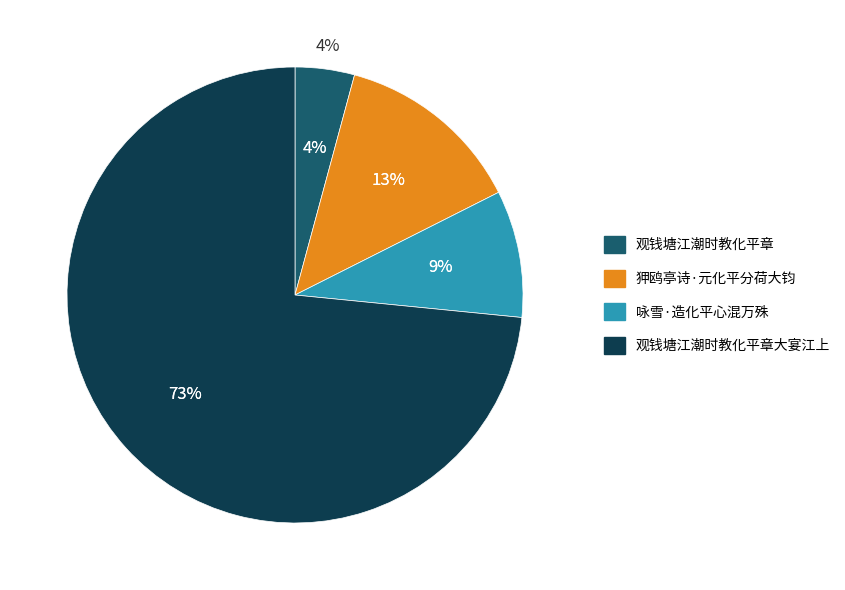

Which slice represents more than half of the pie?

观钱塘江潮时教化平章大宴江上